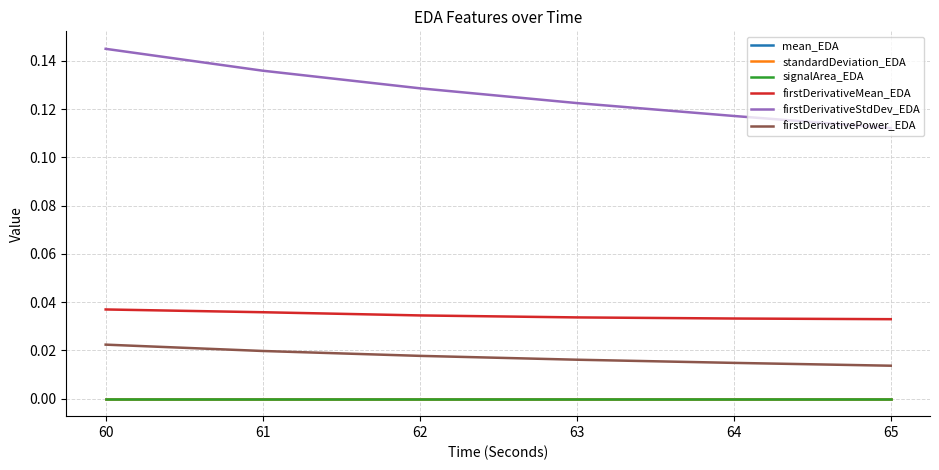

Does the chart have visible grid lines?

Yes